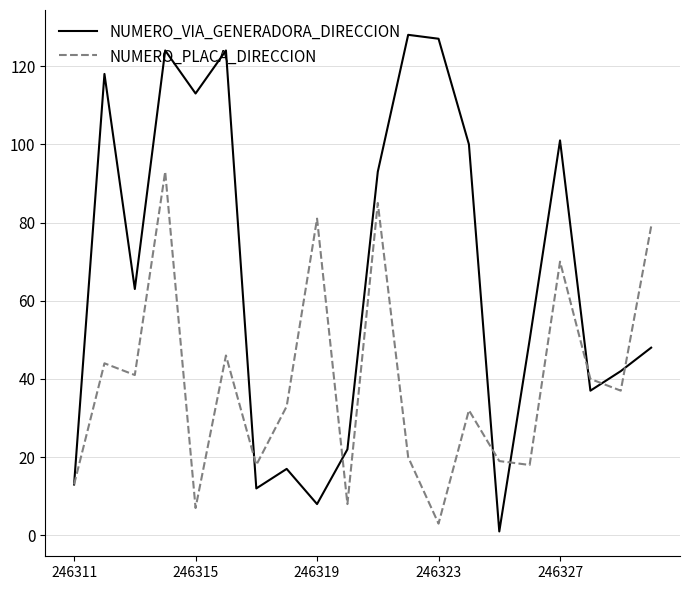

What is the maximum value shown in the chart?

128